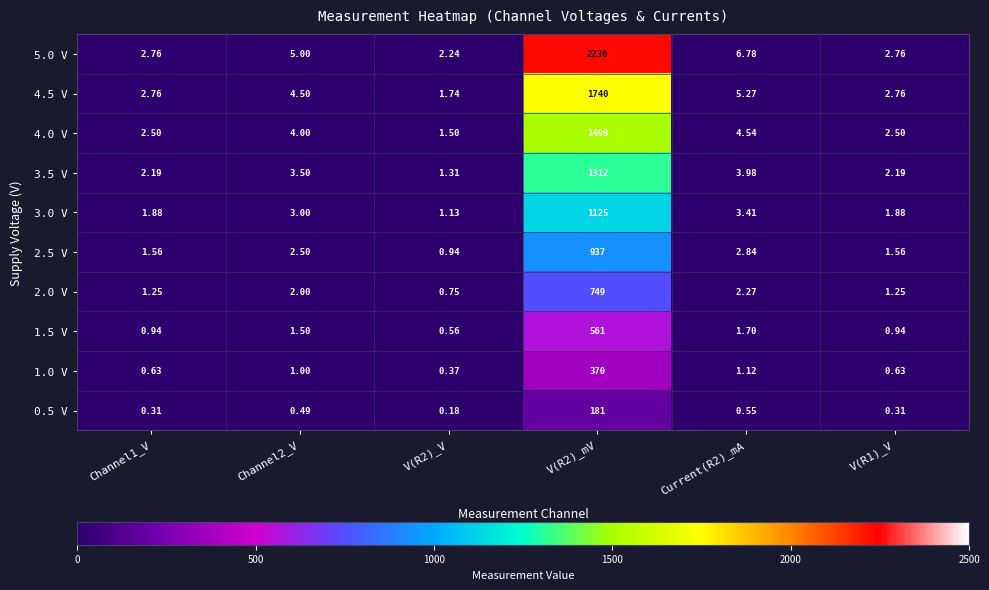

Which series has the largest range (max minus min)?

5.0 V